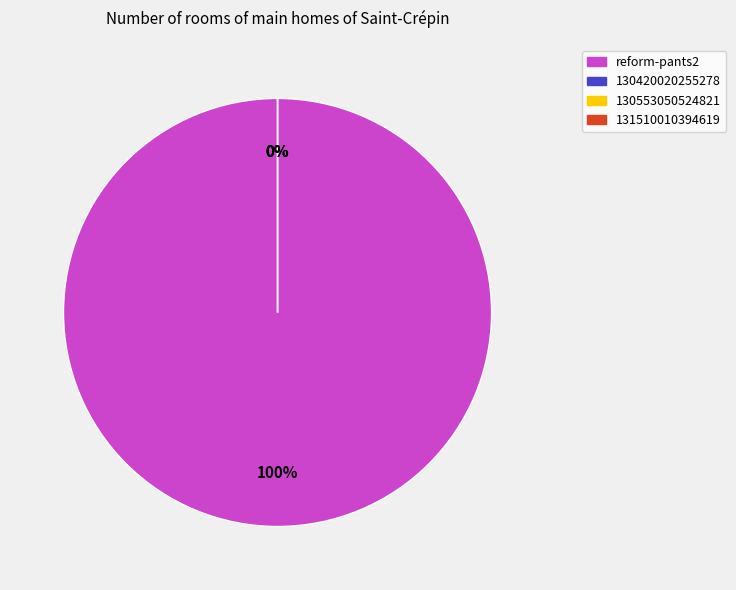

What is the smallest slice in the pie chart?

130420020255278